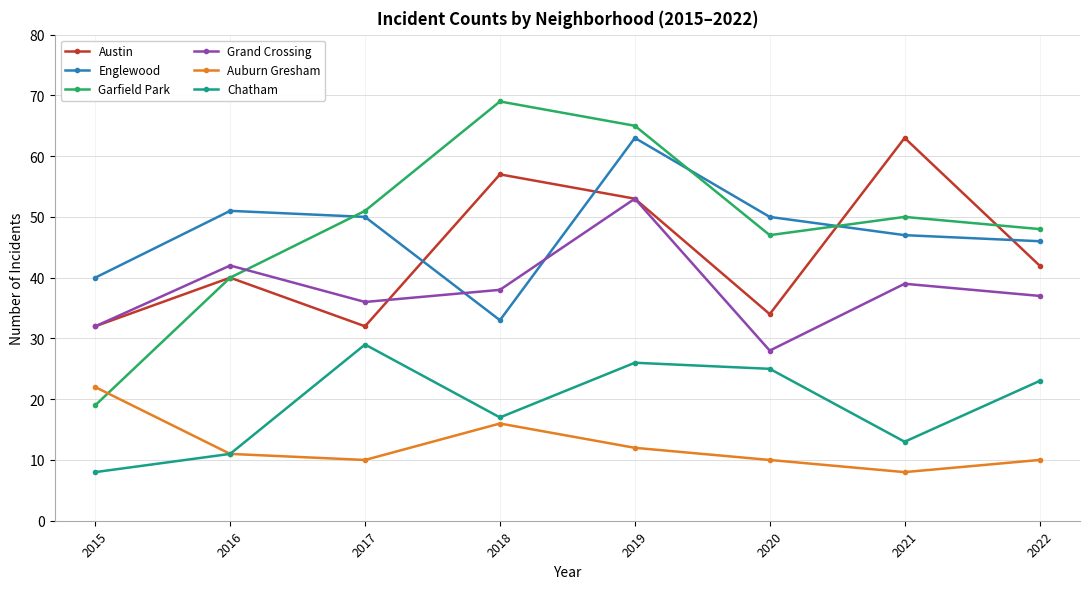

What is the difference between the maximum and minimum values in the Chatham series?

21